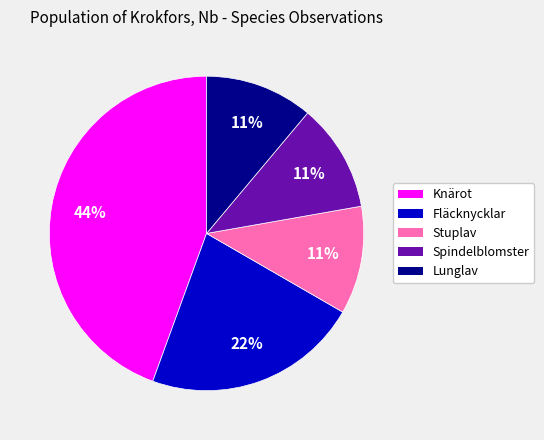

Approximately how many times larger is the value at Lunglav compared to Spindelblomster?

1.0